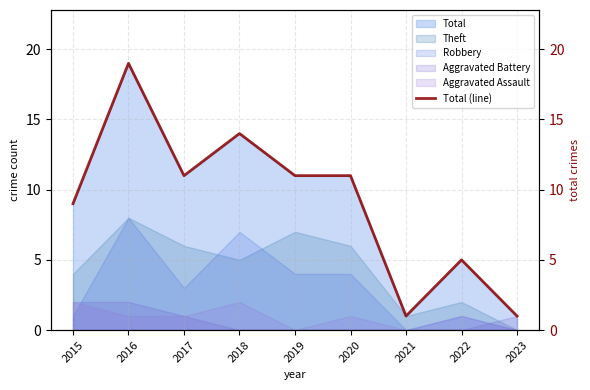

How many points are lower than both their immediate neighbors (excluding endpoints)?

2